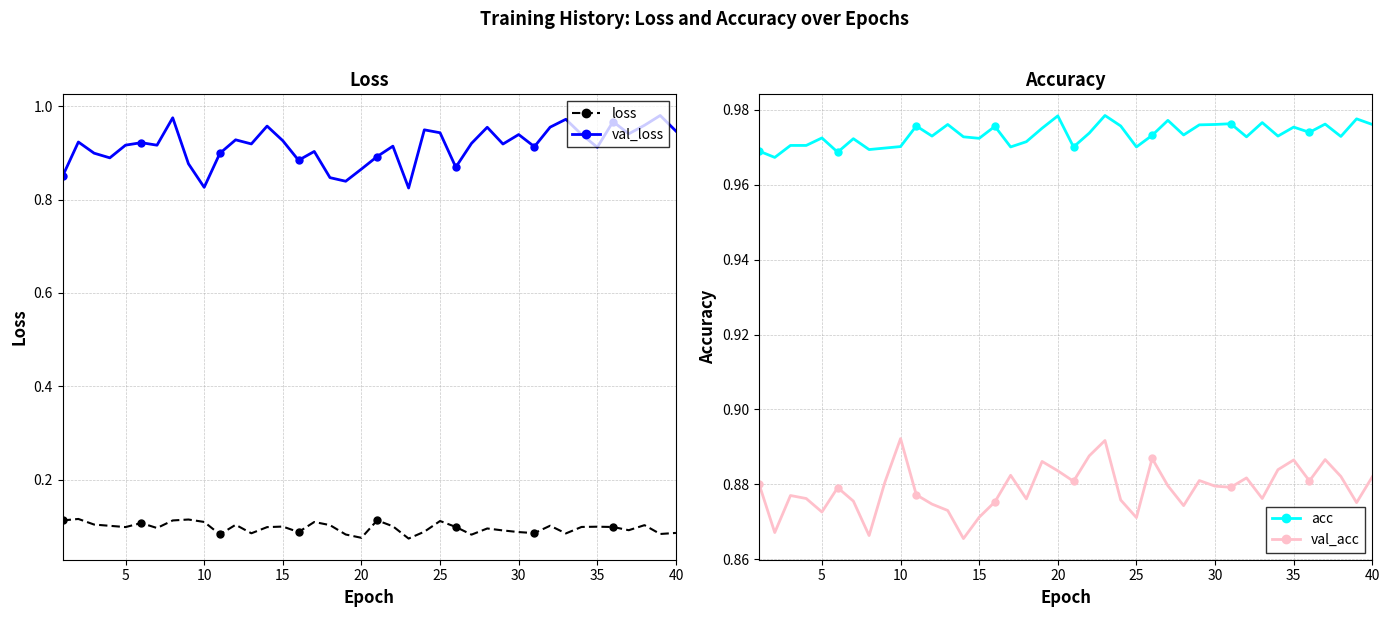

True or false: val_loss and loss intersect in this chart.

False